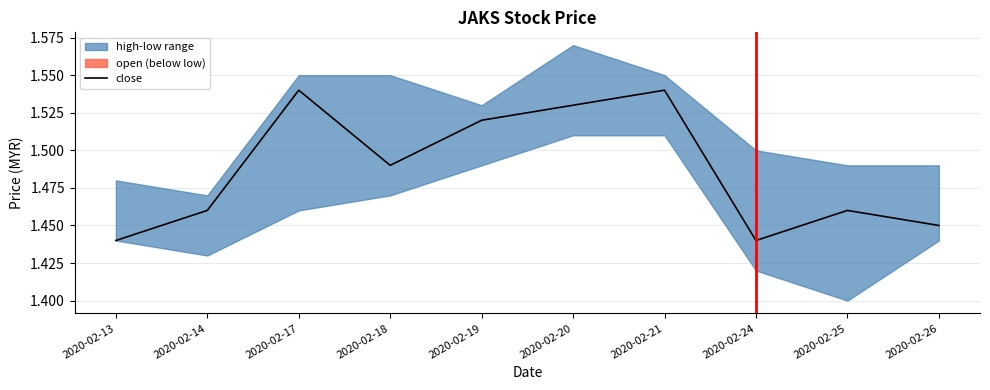

Where is the first local maximum?

2020-02-17